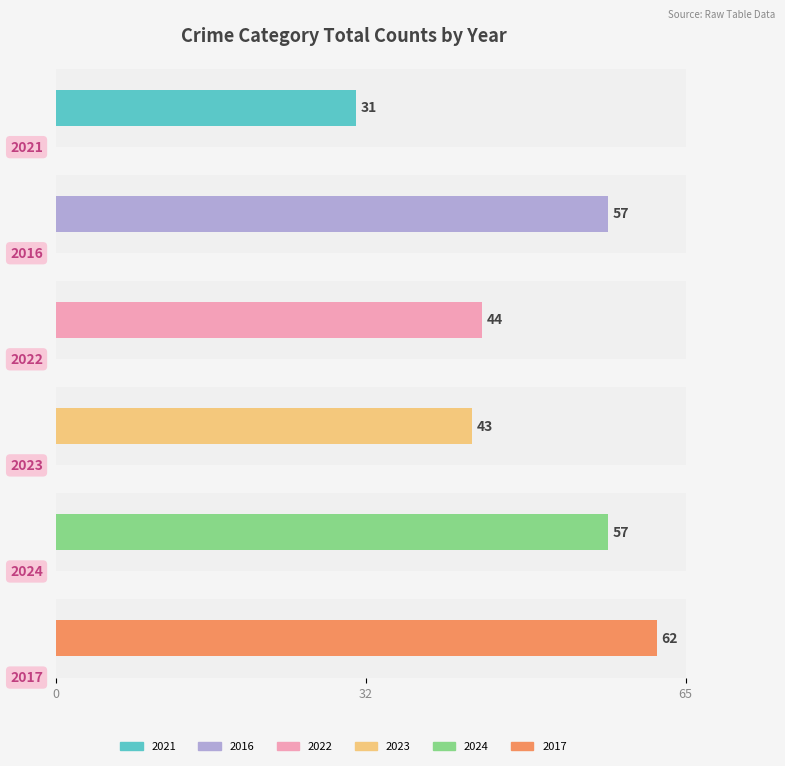

Which series has the widest spread of values?

2017